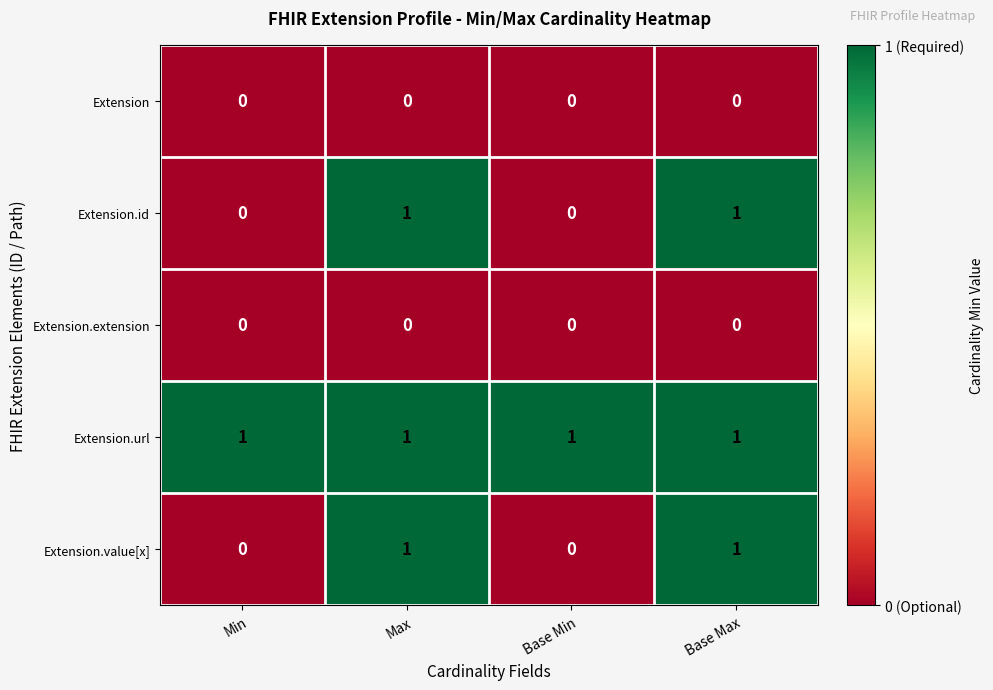

What is the sum of all Extension.url values?

4